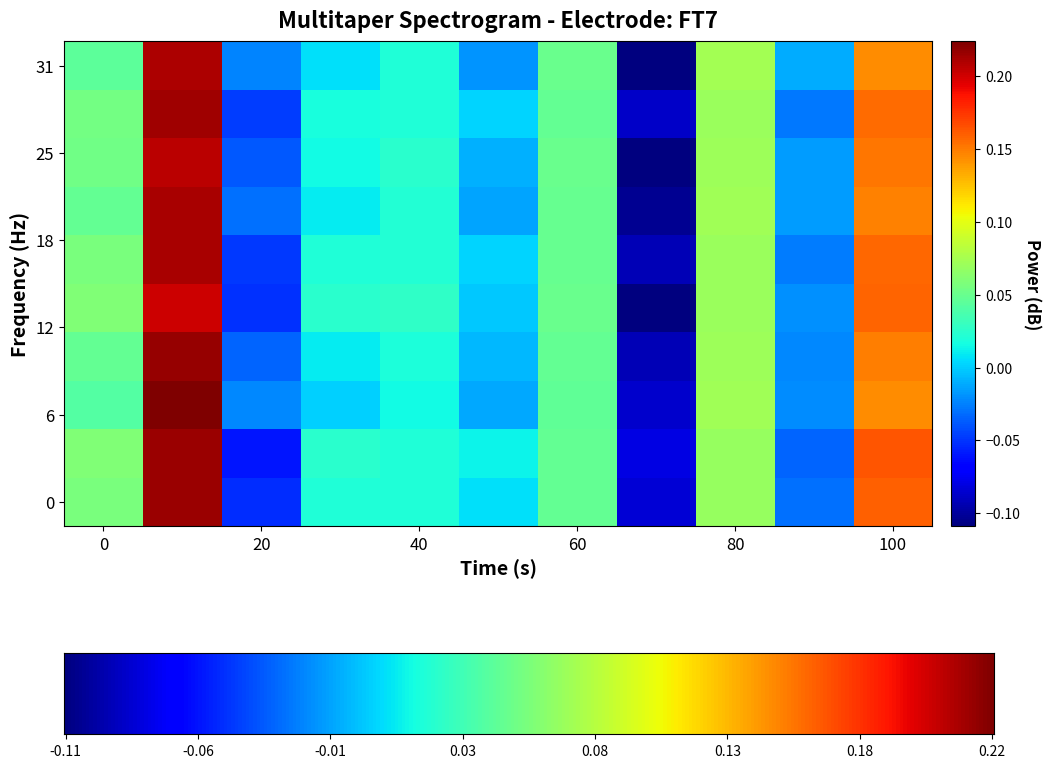

Reading left to right, list all the values displayed in this chart.

0: 0.1	0.1	0.0	0.0	0.1	0.1	0.0	0.1	0.1	0.0
1: 0.2	0.2	0.2	0.2	0.2	0.2	0.2	0.2	0.2	0.2
2: -0.1	-0.1	-0.0	-0.0	-0.1	-0.0	-0.0	-0.0	-0.0	-0.0
3: 0.0	0.0	0.0	0.0	0.0	0.0	0.0	0.0	0.0	0.0
4: 0.0	0.0	0.0	0.0	0.0	0.0	0.0	0.0	0.0	0.0
5: 0.0	0.0	-0.0	-0.0	-0.0	0.0	-0.0	-0.0	0.0	-0.0
6: 0.0	0.0	0.0	0.0	0.1	0.0	0.0	0.1	0.0	0.0
7: -0.1	-0.1	-0.1	-0.1	-0.1	-0.1	-0.1	-0.1	-0.1	-0.1
8: 0.1	0.1	0.1	0.1	0.1	0.1	0.1	0.1	0.1	0.1
9: -0.0	-0.0	-0.0	-0.0	-0.0	-0.0	-0.0	-0.0	-0.0	-0.0
10: 0.2	0.2	0.1	0.1	0.2	0.2	0.1	0.2	0.2	0.1